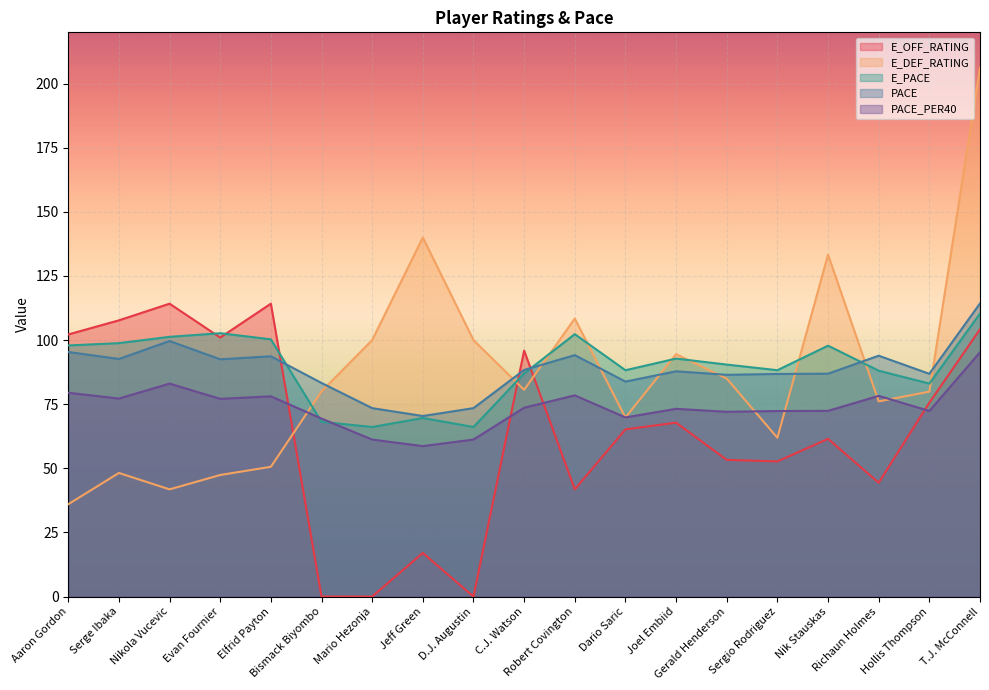

Reading left to right, what are all the values shown in this chart?

E_OFF_RATING: Aaron Gordon=102.2	Serge Ibaka=107.7	Nikola Vucevic=114.2	Evan Fournier=101.0	Elfrid Payton=114.2	Bismack Biyombo=0.0	Mario Hezonja=0.0	Jeff Green=17.0	D.J. Augustin=0.0	C.J. Watson=95.9	Robert Covington=41.8	Dario Saric=65.2	Joel Embiid=67.8	Gerald Henderson=53.3	Sergio Rodriguez=52.7	Nik Stauskas=61.5	Richaun Holmes=44.4	Hollis Thompson=75.6	T.J. McConnell=104.2
E_DEF_RATING: Aaron Gordon=36.0	Serge Ibaka=48.2	Nikola Vucevic=41.8	Evan Fournier=47.4	Elfrid Payton=50.6	Bismack Biyombo=80.0	Mario Hezonja=100.0	Jeff Green=140.0	D.J. Augustin=100.0	C.J. Watson=80.6	Robert Covington=108.4	Dario Saric=69.8	Joel Embiid=94.5	Gerald Henderson=85.0	Sergio Rodriguez=61.9	Nik Stauskas=133.3	Richaun Holmes=76.1	Hollis Thompson=79.9	T.J. McConnell=206.2
E_PACE: Aaron Gordon=97.9	Serge Ibaka=98.8	Nikola Vucevic=101.3	Evan Fournier=102.7	Elfrid Payton=100.3	Bismack Biyombo=68.1	Mario Hezonja=66.1	Jeff Green=69.6	D.J. Augustin=66.1	C.J. Watson=87.0	Robert Covington=102.3	Dario Saric=88.2	Joel Embiid=92.8	Gerald Henderson=90.5	Sergio Rodriguez=88.3	Nik Stauskas=97.8	Richaun Holmes=88.1	Hollis Thompson=83.0	T.J. McConnell=110.4
PACE: Aaron Gordon=95.4	Serge Ibaka=92.6	Nikola Vucevic=99.7	Evan Fournier=92.5	Elfrid Payton=93.7	Bismack Biyombo=83.3	Mario Hezonja=73.5	Jeff Green=70.4	D.J. Augustin=73.5	C.J. Watson=88.4	Robert Covington=94.1	Dario Saric=83.8	Joel Embiid=87.8	Gerald Henderson=86.5	Sergio Rodriguez=86.8	Nik Stauskas=86.9	Richaun Holmes=93.9	Hollis Thompson=86.8	T.J. McConnell=114.3
PACE_PER40: Aaron Gordon=79.5	Serge Ibaka=77.2	Nikola Vucevic=83.0	Evan Fournier=77.1	Elfrid Payton=78.1	Bismack Biyombo=69.4	Mario Hezonja=61.2	Jeff Green=58.7	D.J. Augustin=61.2	C.J. Watson=73.6	Robert Covington=78.5	Dario Saric=69.8	Joel Embiid=73.2	Gerald Henderson=72.0	Sergio Rodriguez=72.3	Nik Stauskas=72.4	Richaun Holmes=78.3	Hollis Thompson=72.4	T.J. McConnell=95.2